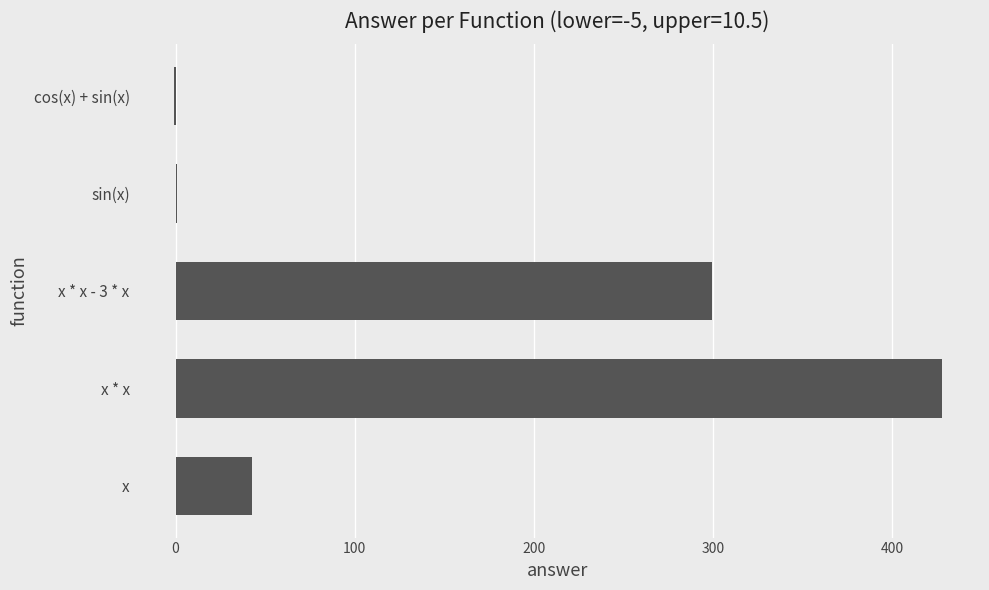

Count the number of values greater than 42.

3